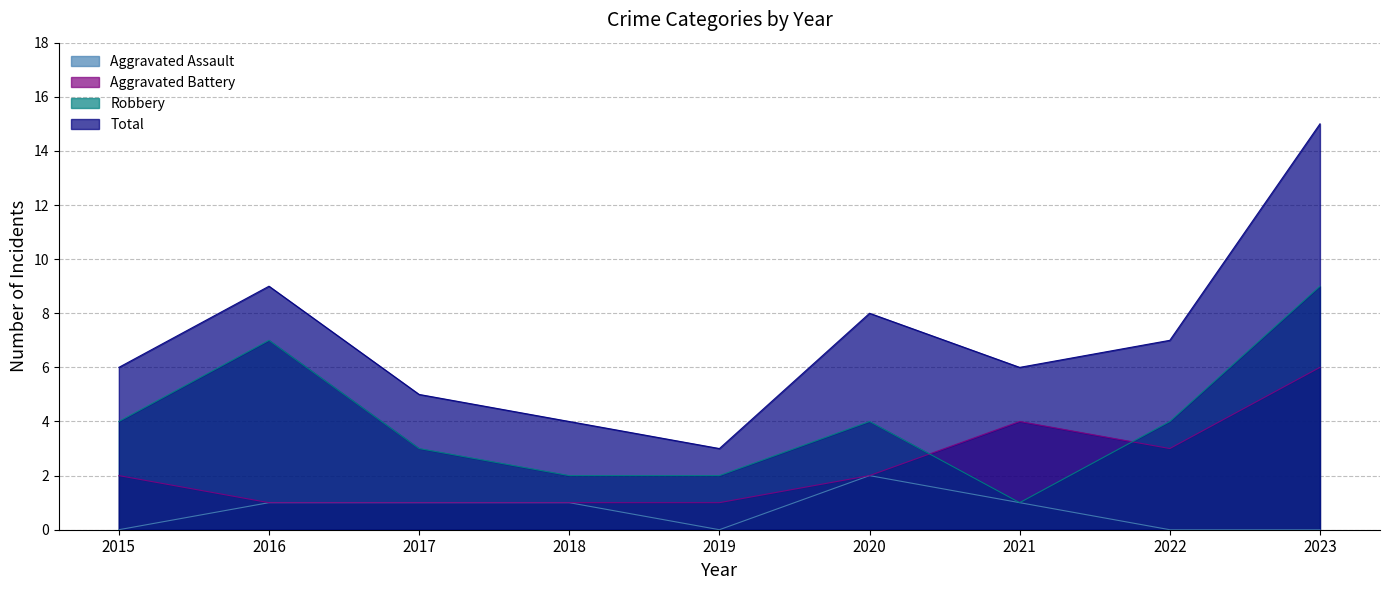

What is the minimum value for Aggravated Battery?

1